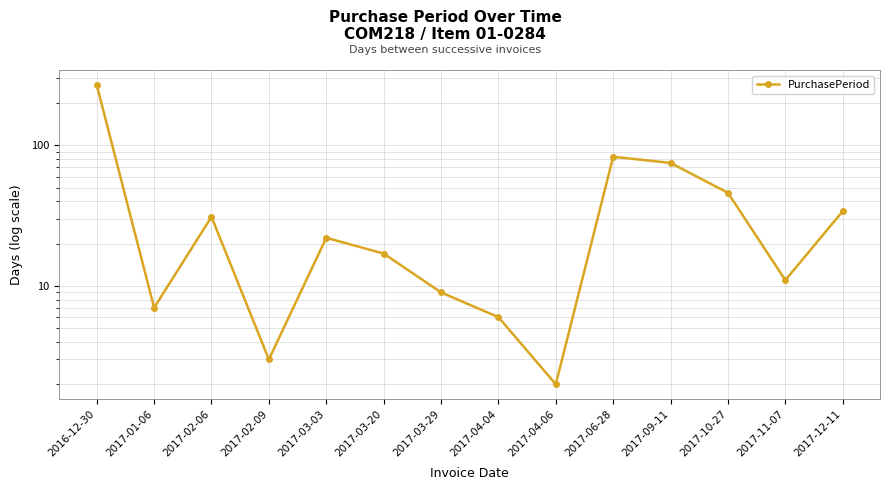

Is it true that the value at 2017-03-29 is 9?

True